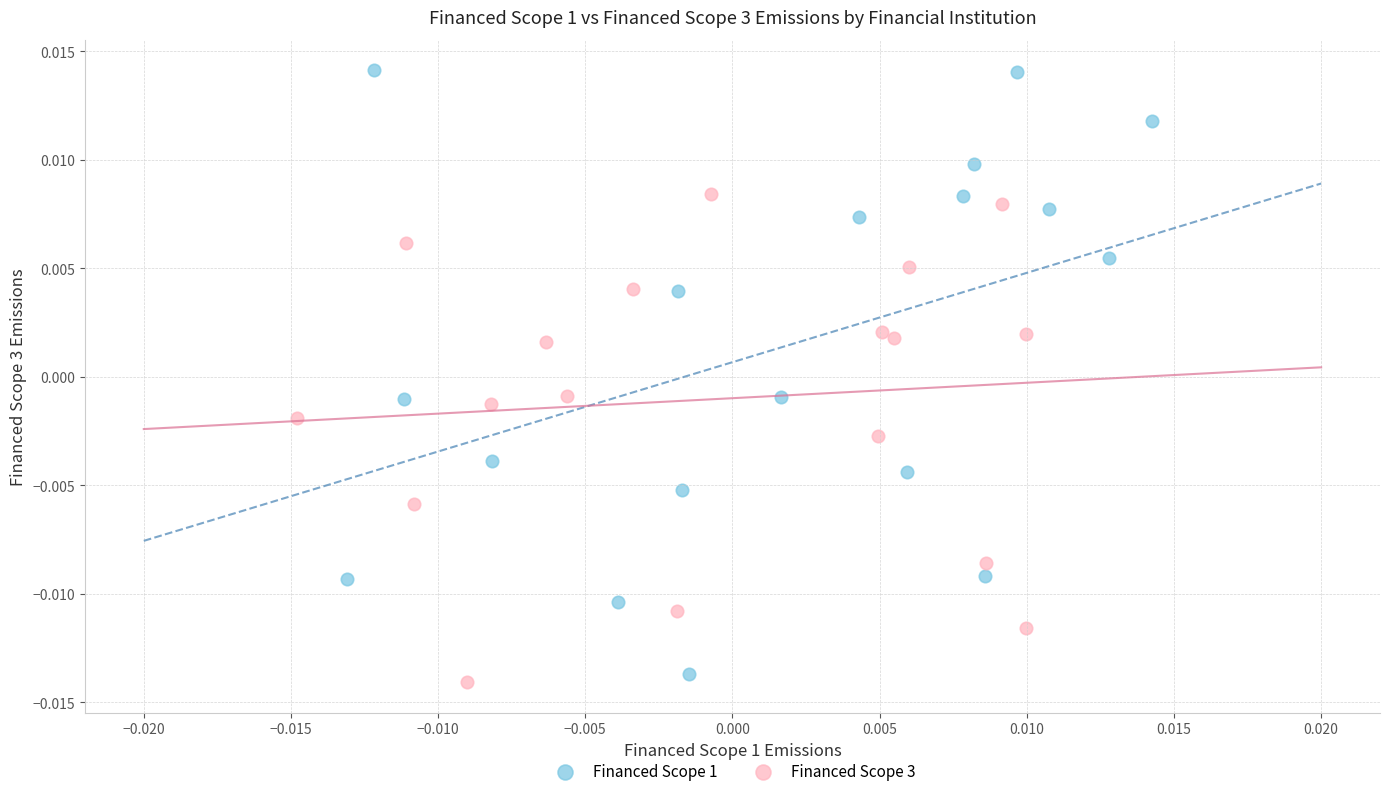

Which series contains the highest Y value?

Financed Scope 1